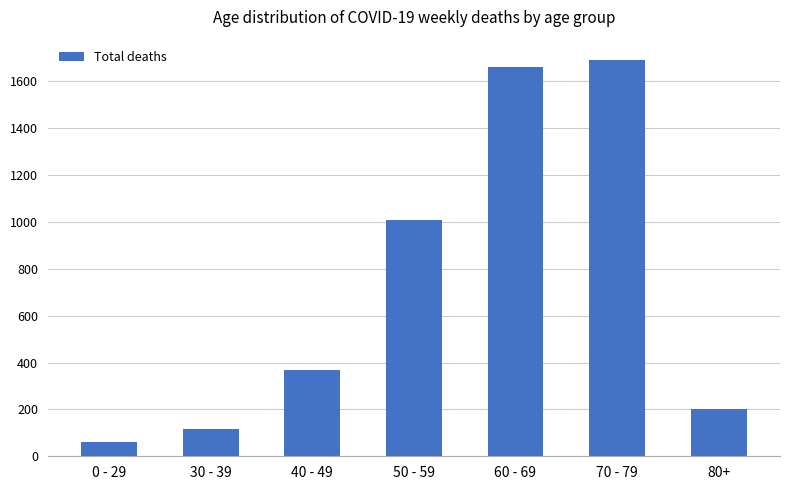

Rank the categories by value from lowest to highest.

0 - 29, 30 - 39, 80+, 40 - 49, 50 - 59, 60 - 69, 70 - 79